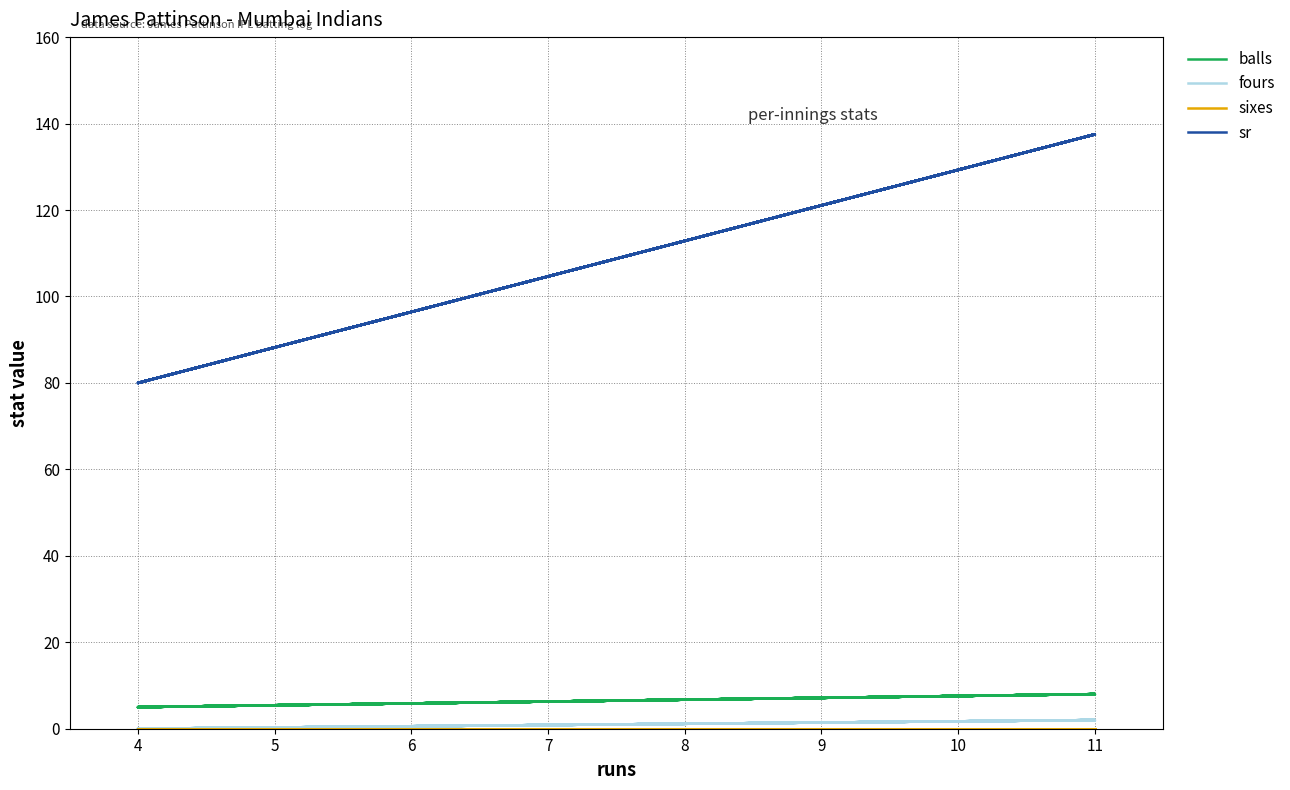

Reading left to right, what are all the values shown in this chart?

balls: 5.0	8.0	5.0	8.0	5.0	8.0	8.0	5.0	5.0	8.0	5.0	8.0	8.0	5.0	5.0	8.0	5.0	8.0	5.0	8.0	5.0	8.0	5.0	8.0	5.0	8.0
fours: 0.0	2.0	0.0	2.0	0.0	2.0	2.0	0.0	0.0	2.0	0.0	2.0	2.0	0.0	0.0	2.0	0.0	2.0	0.0	2.0	0.0	2.0	0.0	2.0	0.0	2.0
sixes: 0.0	0.0	0.0	0.0	0.0	0.0	0.0	0.0	0.0	0.0	0.0	0.0	0.0	0.0	0.0	0.0	0.0	0.0	0.0	0.0	0.0	0.0	0.0	0.0	0.0	0.0
sr: 80.0	137.5	80.0	137.5	80.0	137.5	137.5	80.0	80.0	137.5	80.0	137.5	137.5	80.0	80.0	137.5	80.0	137.5	80.0	137.5	80.0	137.5	80.0	137.5	80.0	137.5